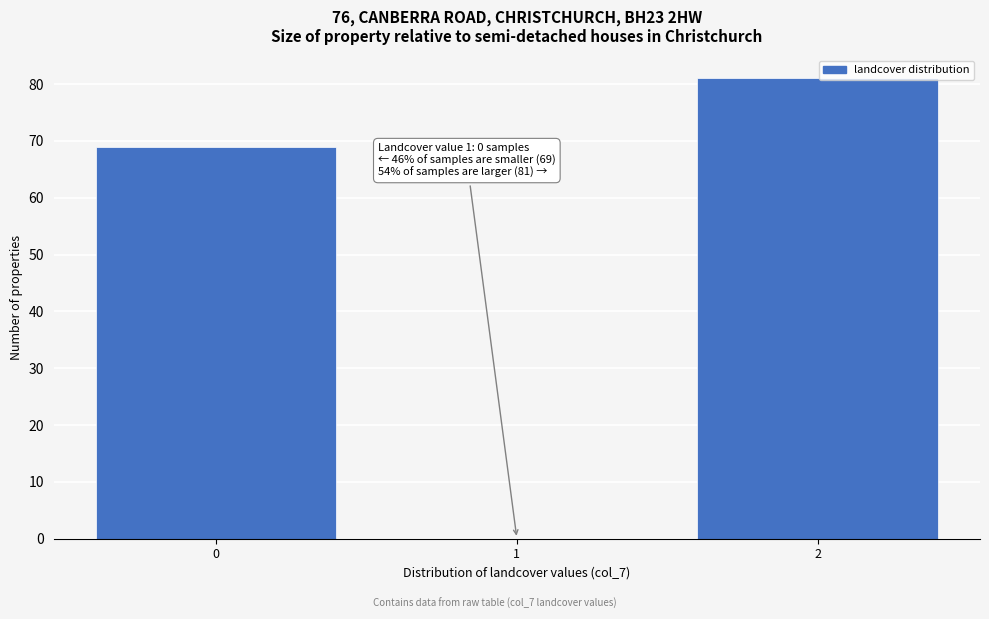

Reading left to right, what are all the values shown in this chart?

0=69	1=0	2=81